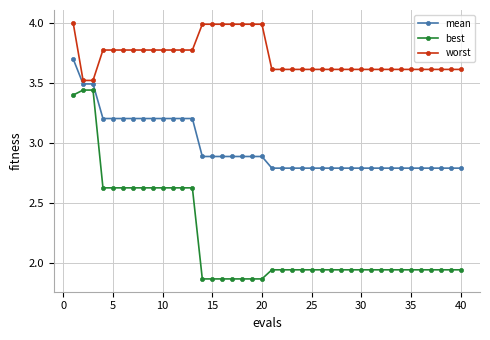

What is the highest value of the worst series?

4.0